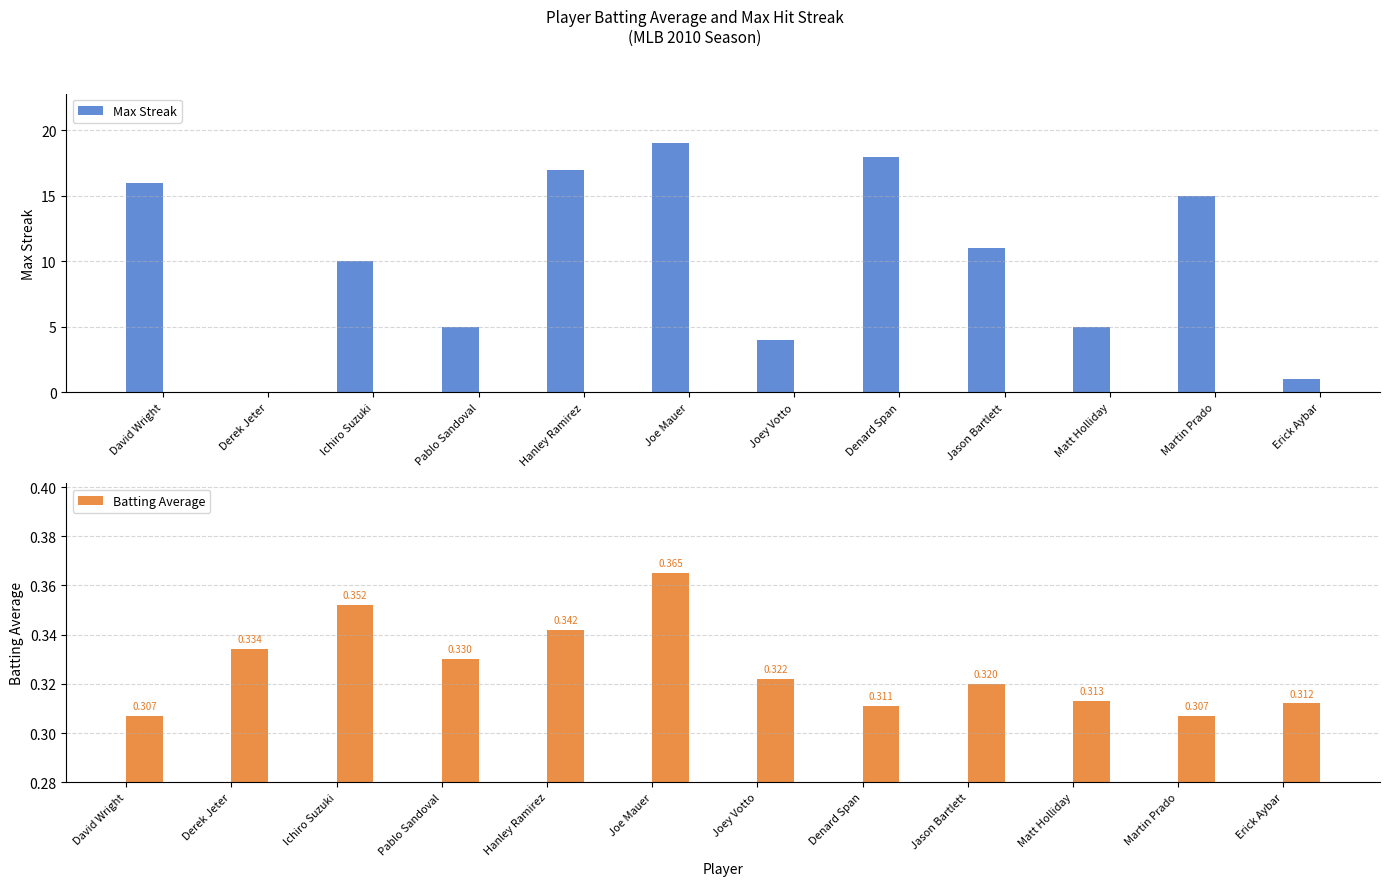

List the series in order of their overall mean, lowest first.

Batting Average, Max Streak